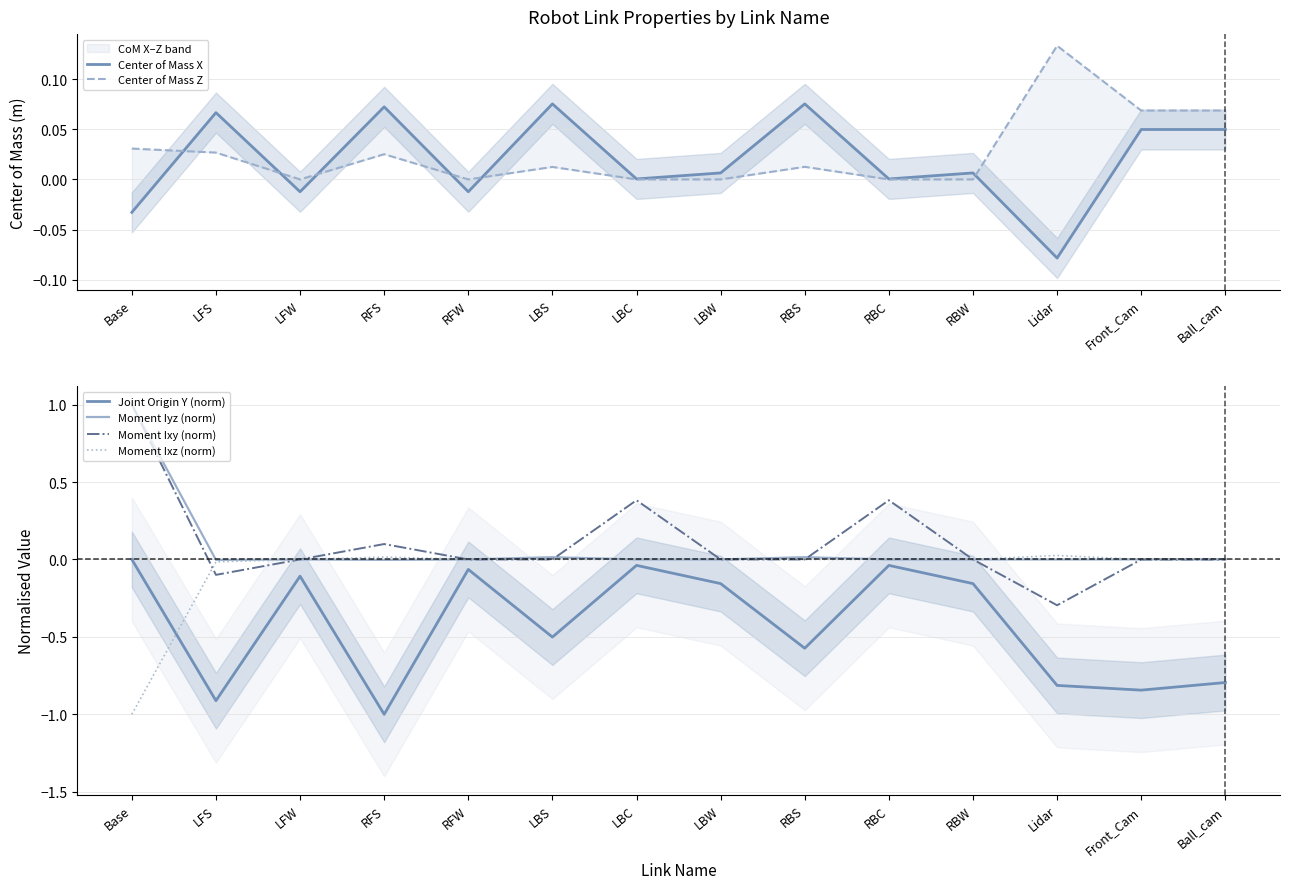

Rank the series by their maximum value, from lowest to highest.

Joint Origin Y (norm), Moment Ixz (norm), Center of Mass X, Center of Mass Z, Moment Iyz (norm), Moment Ixy (norm)